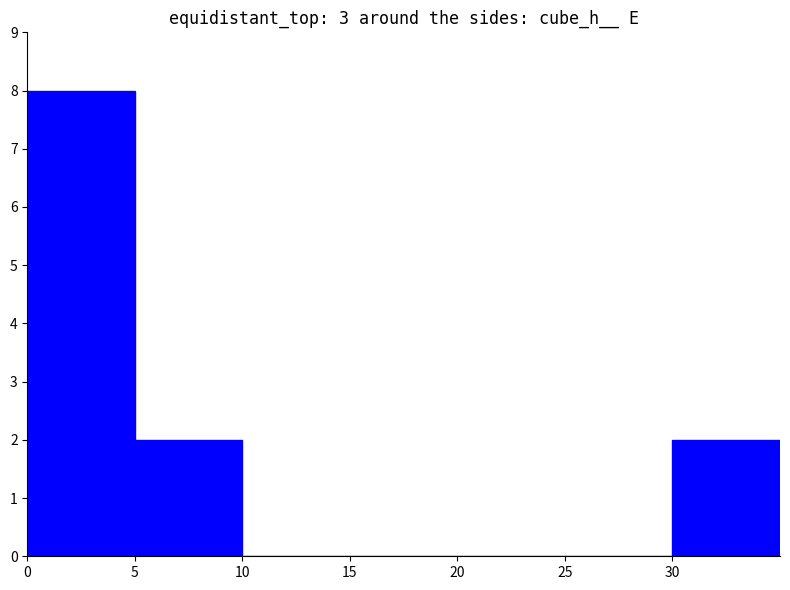

Count the number of categories in the chart.

7